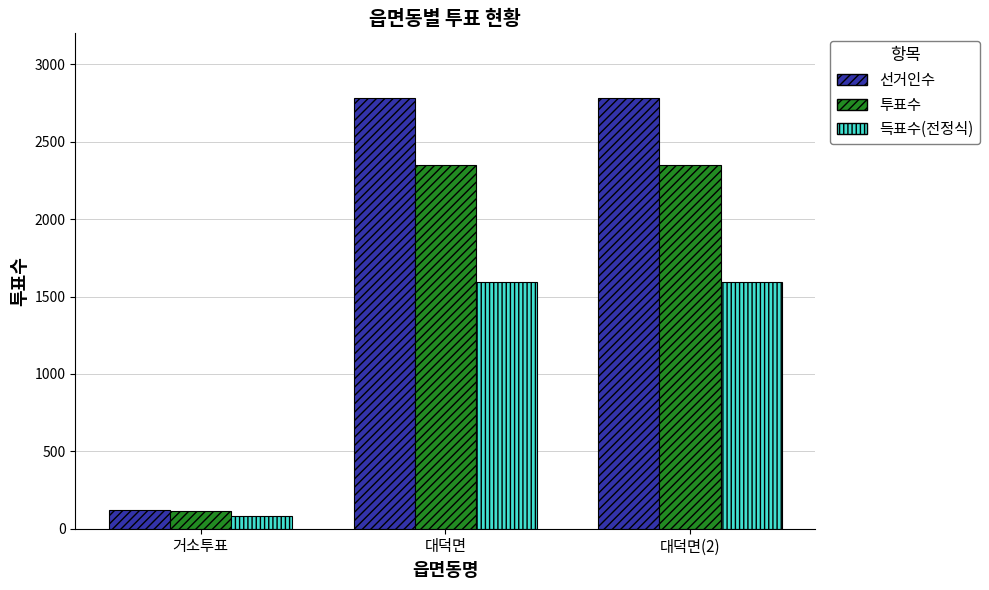

Is the value of 선거인수 at 거소투표 greater than the value of 투표수 at 대덕면?

No